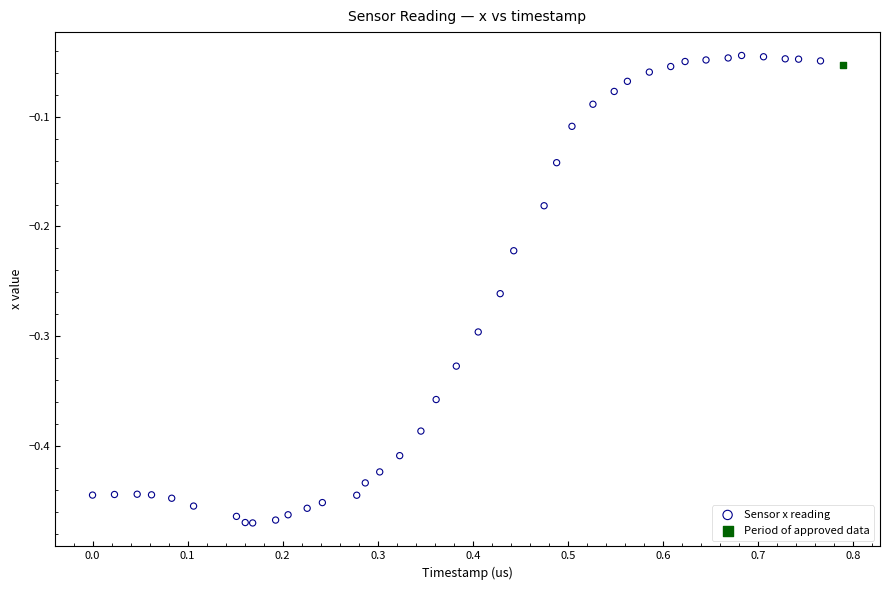

What are all the series names shown in the legend?

Sensor x reading, Period of approved data